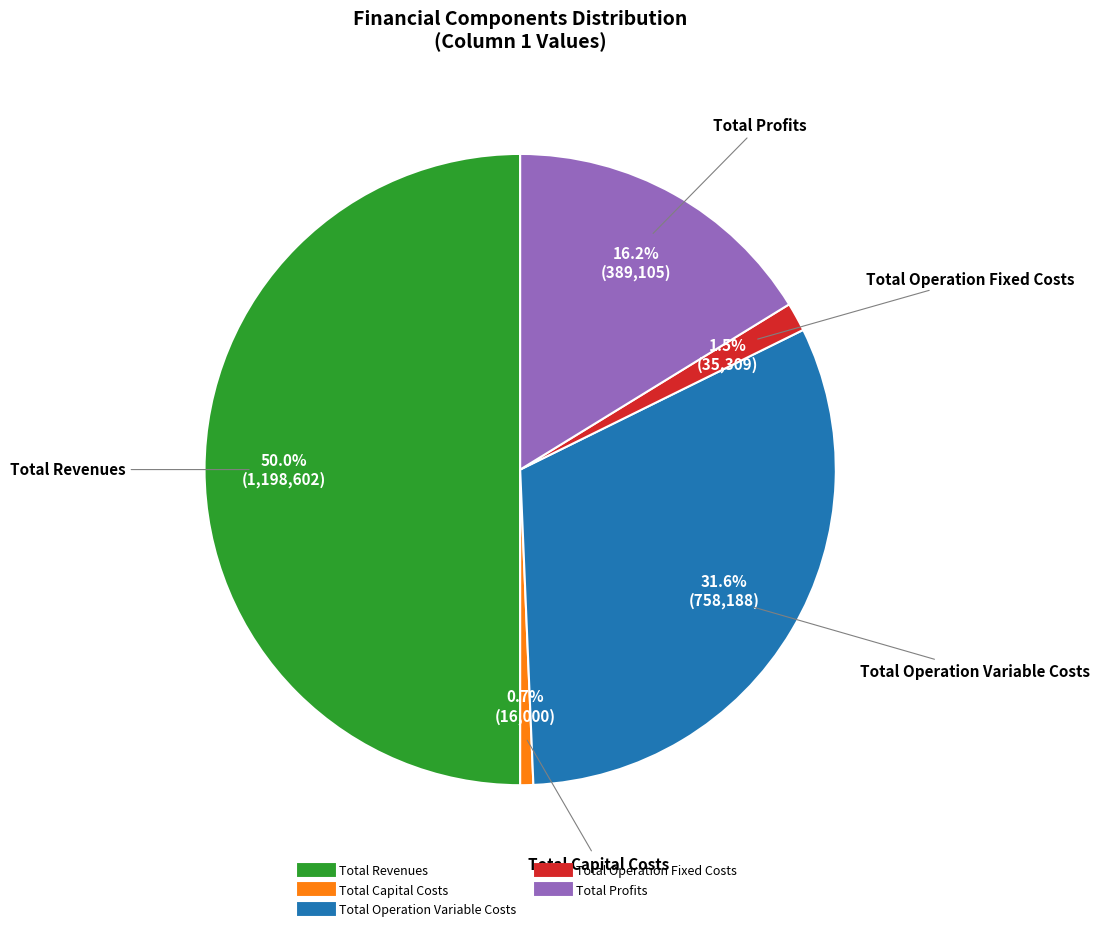

Does Total Operation Variable Costs represent more than half of the total?

No